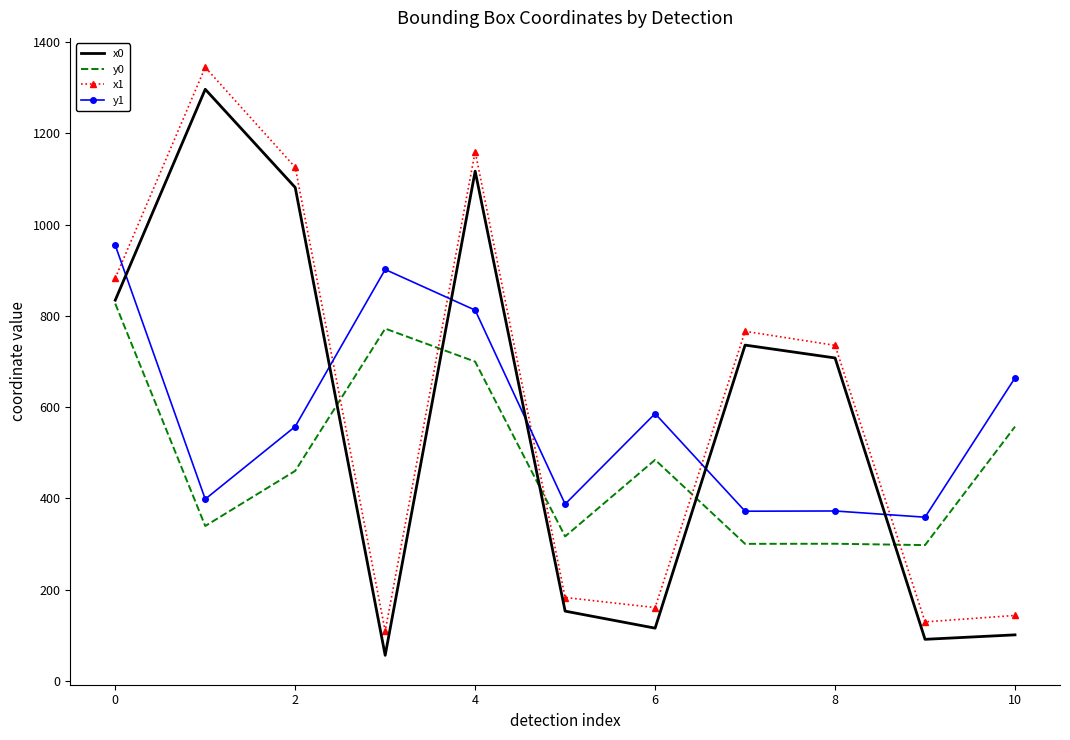

True or false: y1 and y0 intersect in this chart.

False